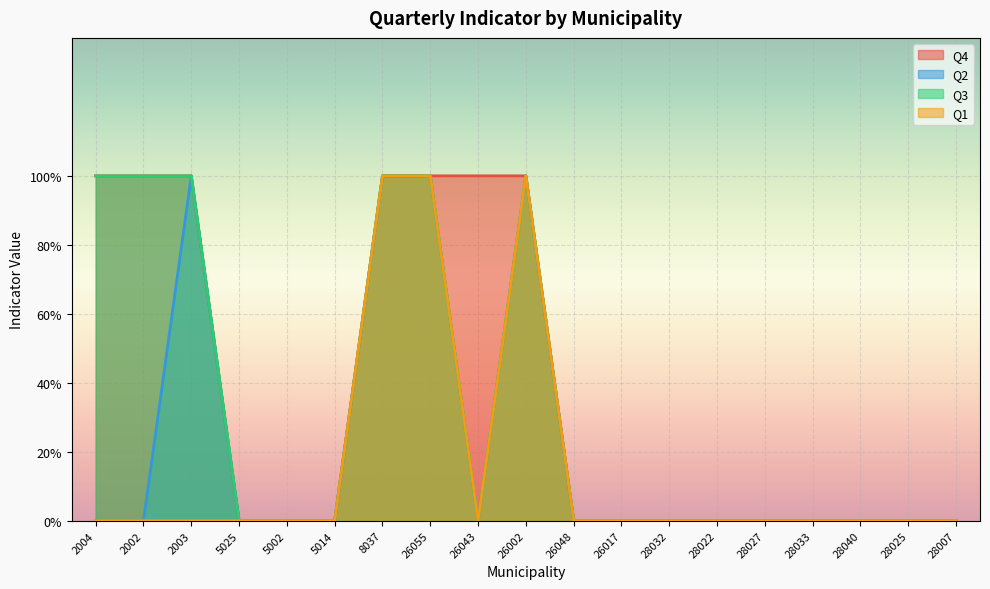

True or false: Q2 and Q3 intersect in this chart.

False